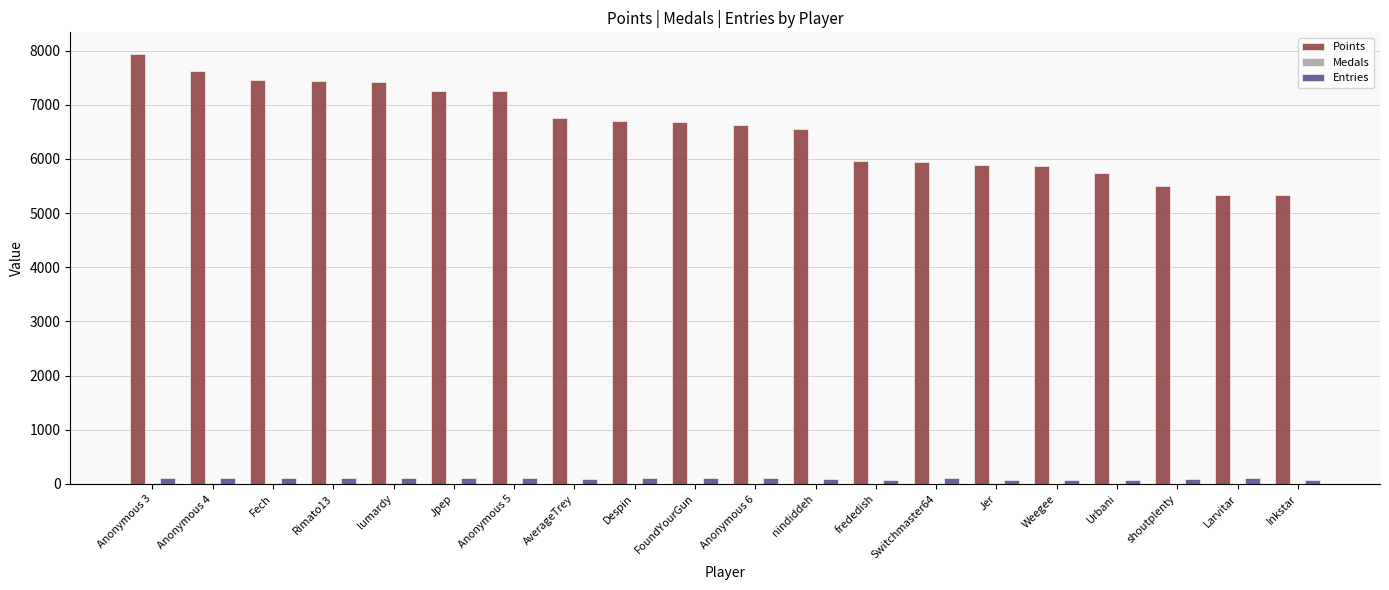

What value does the Entries series have at lumardy?

113